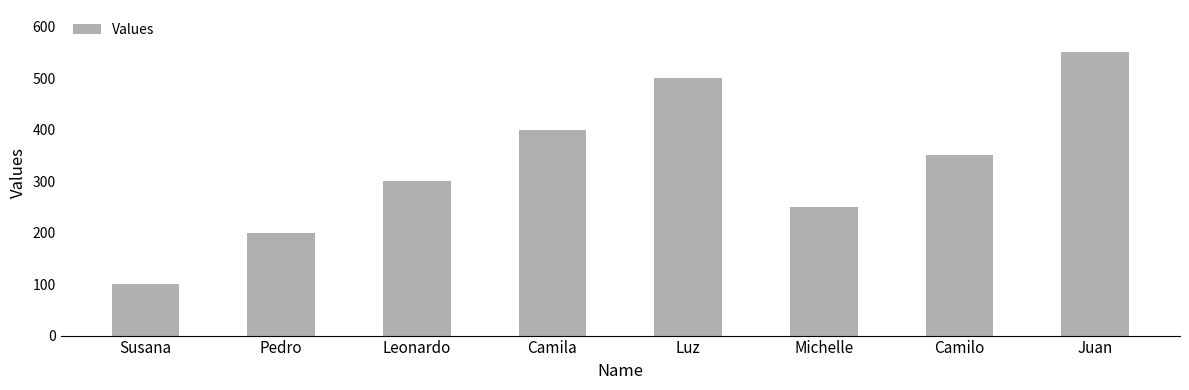

What is the greatest value displayed?

550